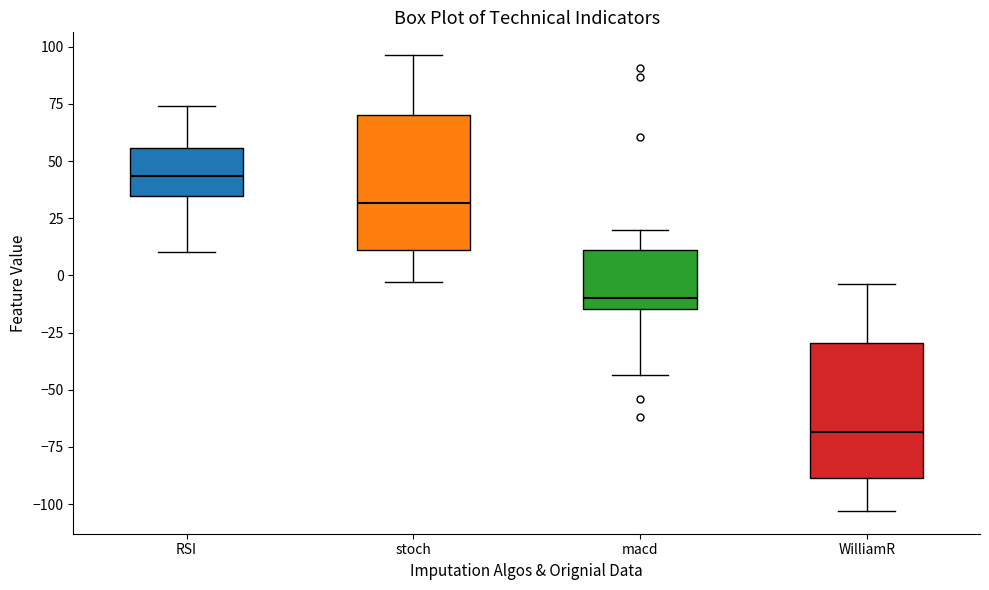

Reading left to right, read every box against the y-axis: the position of its median line, the range the box covers, and the ends of its whiskers. The values are not printed on the chart, so give them approximately, as read against the axis.

RSI: median 45, box 35 to 55, whiskers 10 to 75
stoch: median 30, box 10 to 70, whiskers -5 to 95
macd: median -10, box -15 to 10, whiskers -45 to 20
WilliamR: median -70, box -90 to -30, whiskers -105 to -5